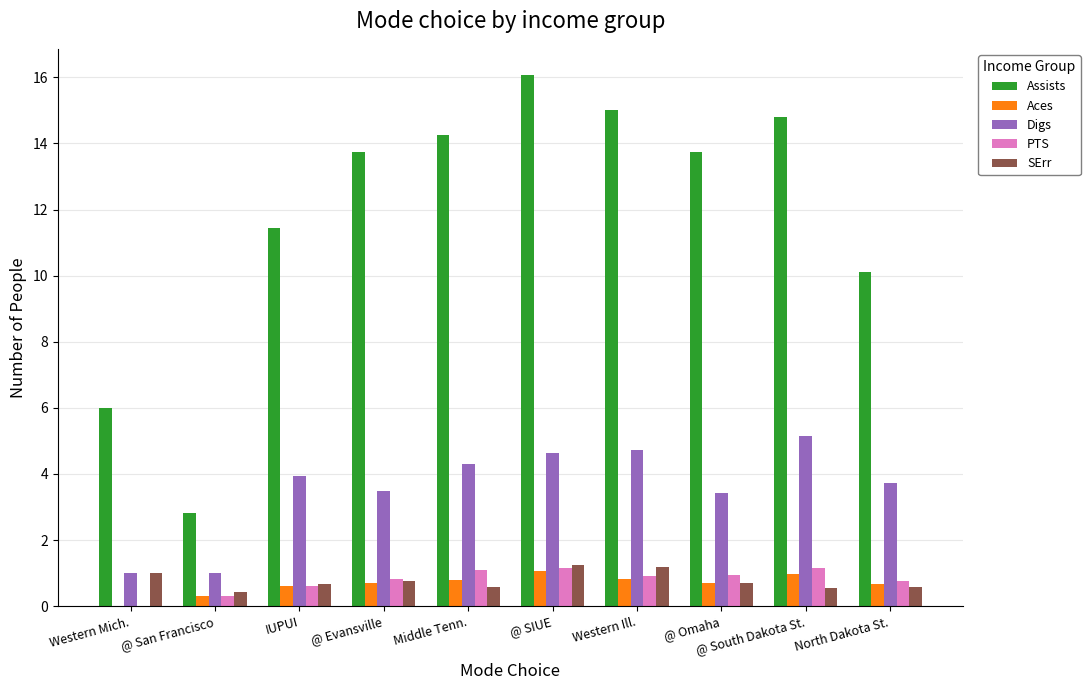

What is the total value across all series at @ South Dakota St.?

22.7